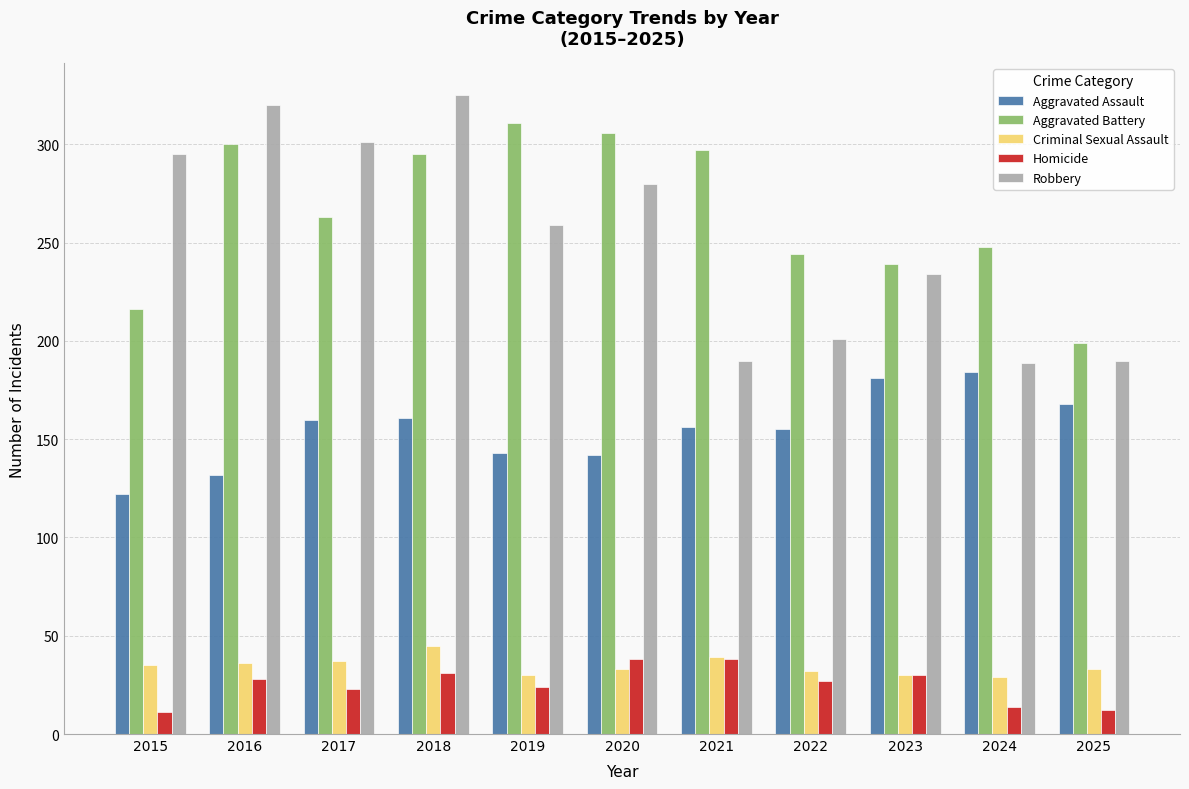

At which label is Robbery closest to 257?

2019